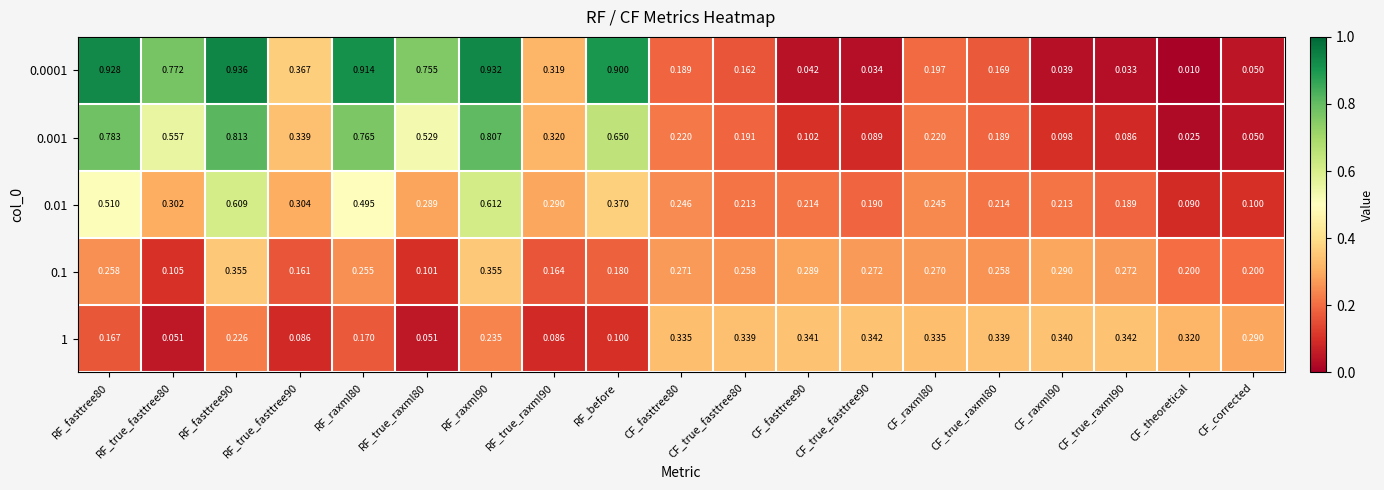

Count the number of data series in this chart.

5